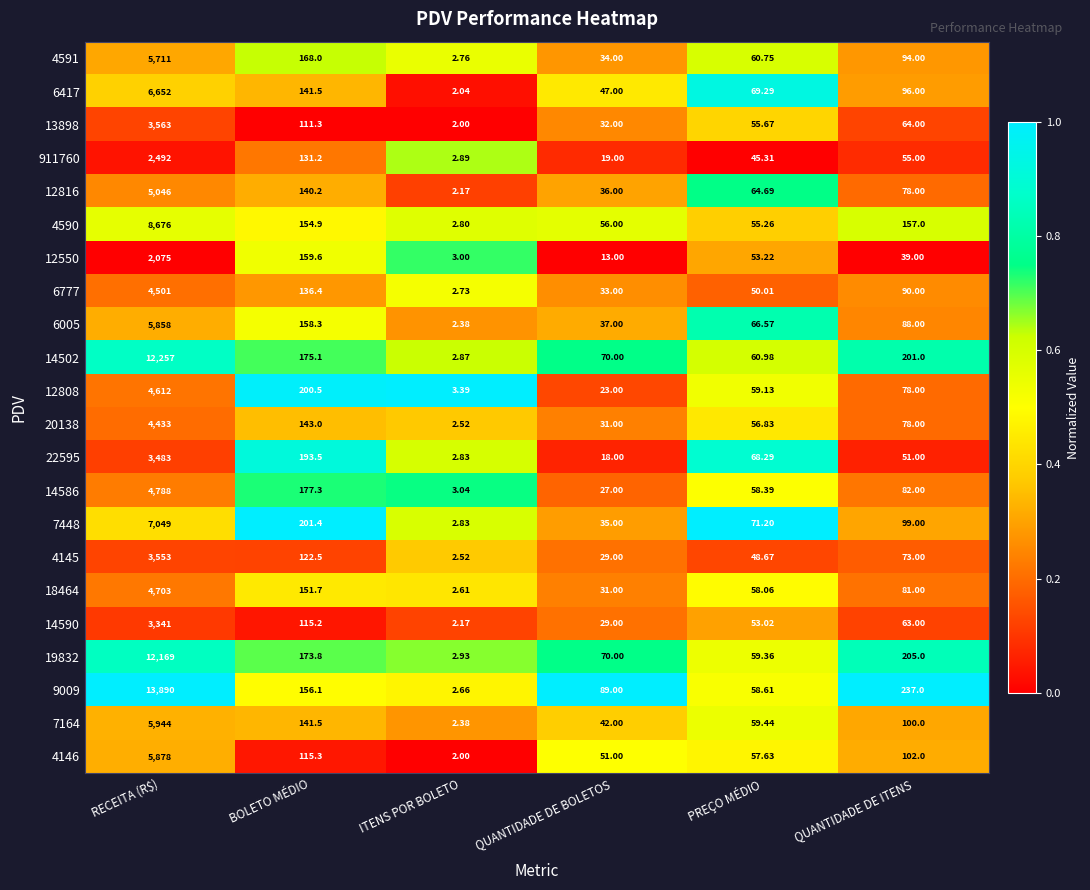

At which category is the sum across all series the highest?

RECEITA (R$)